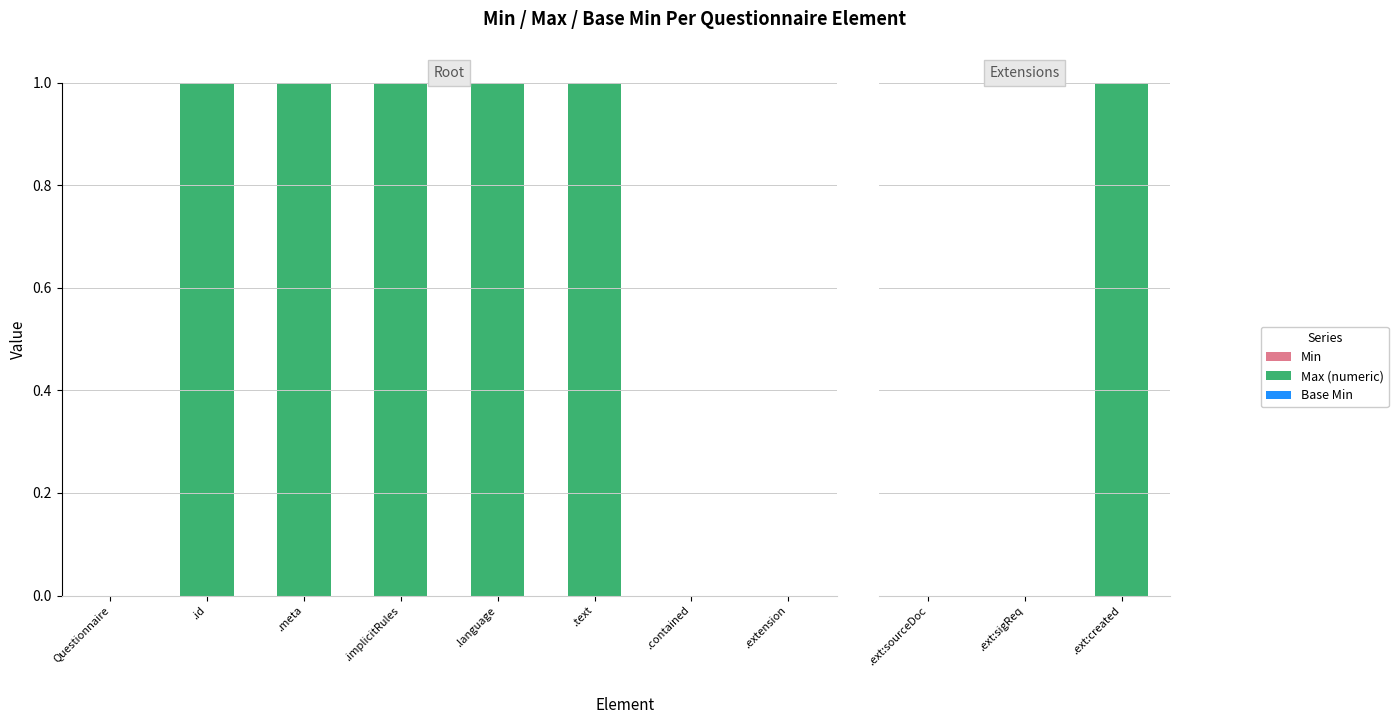

Rank the series by their maximum value, from highest to lowest.

Max (numeric), Min, Base Min